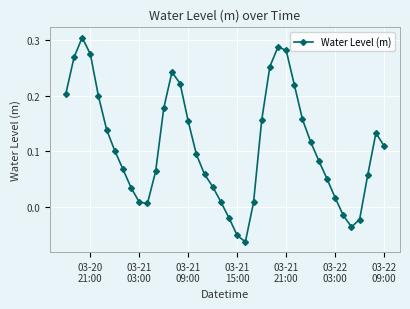

How many interior local peaks (higher than both neighbors) does the data have?

4